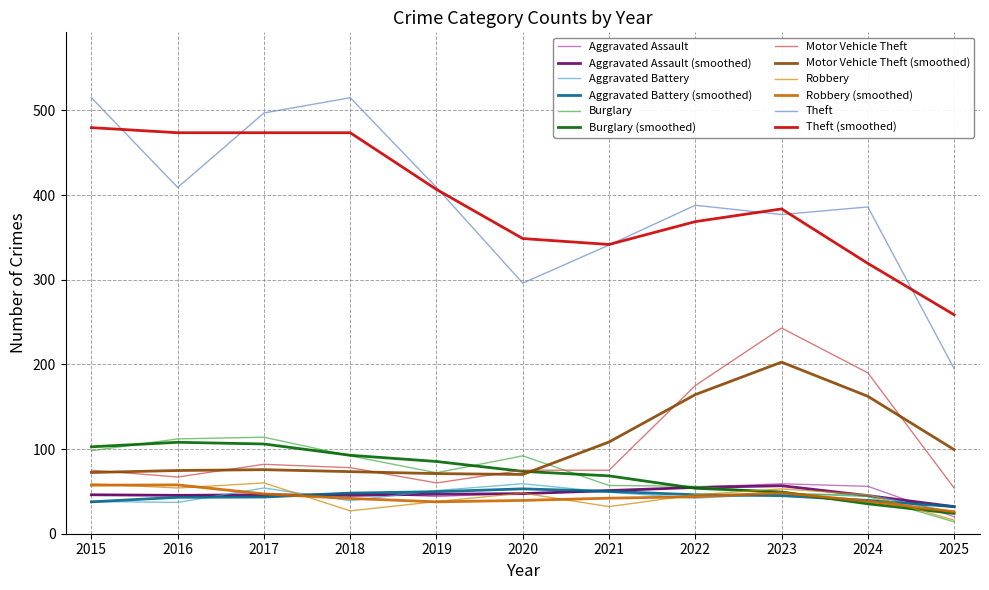

Count the number of categories in the chart.

11